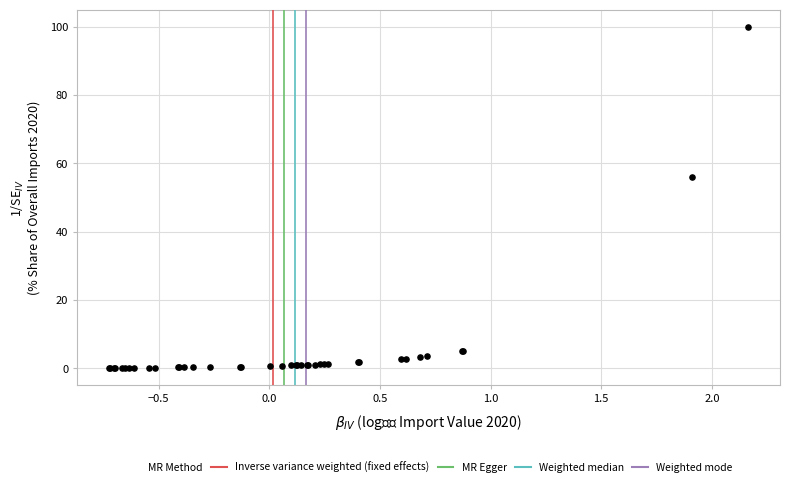

What Y value in the scatter plot is closest to 50?

56.0